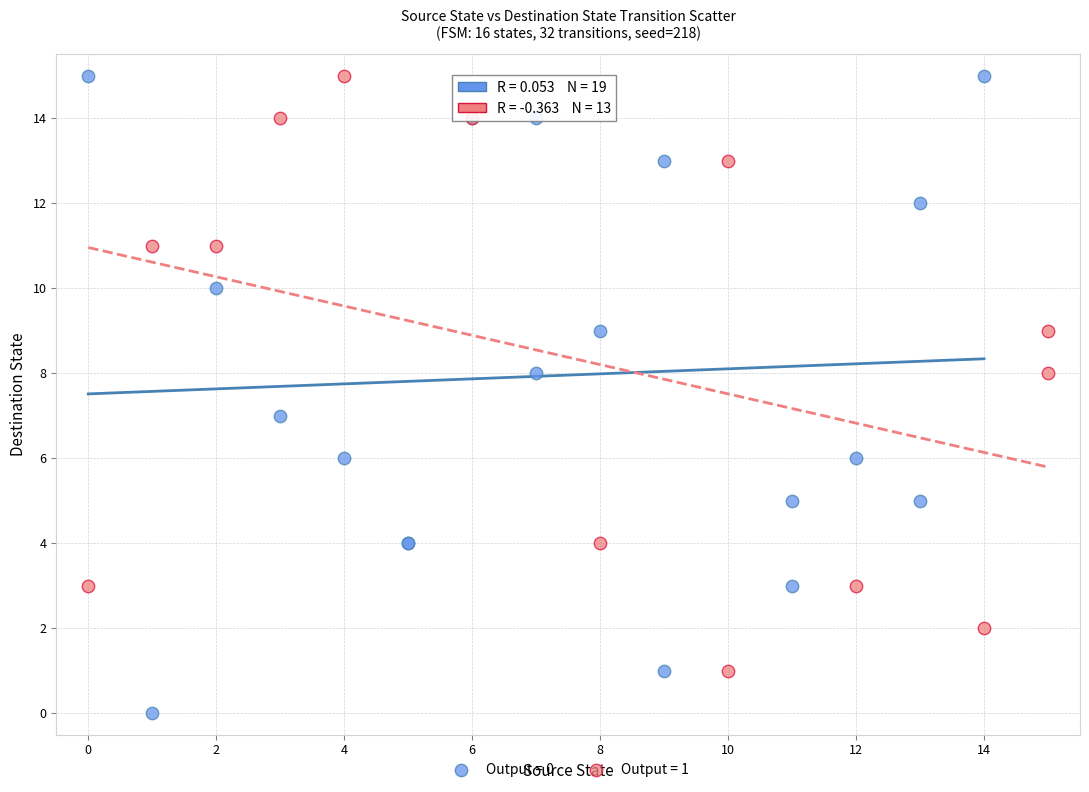

Which series contains the lowest Y value?

Output = 0